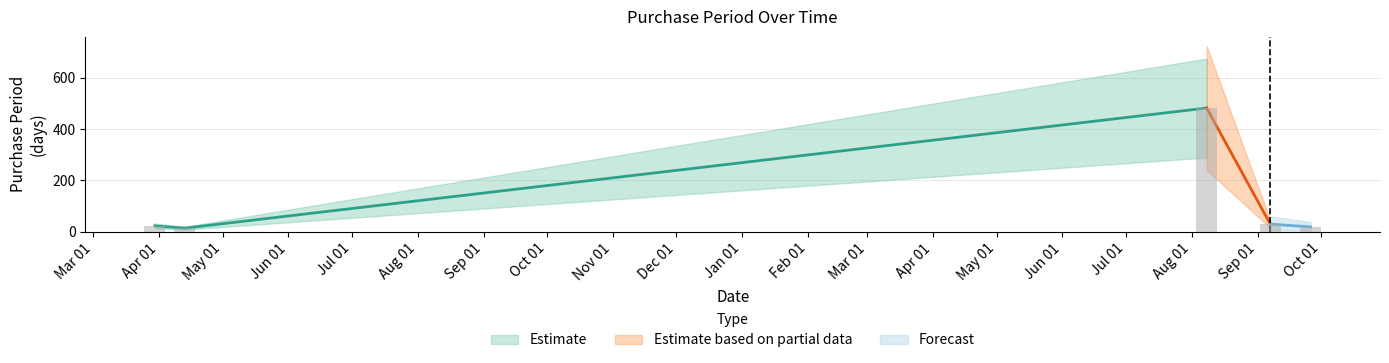

Reading left to right, extract all data points from this chart.

23	14	482	30	19